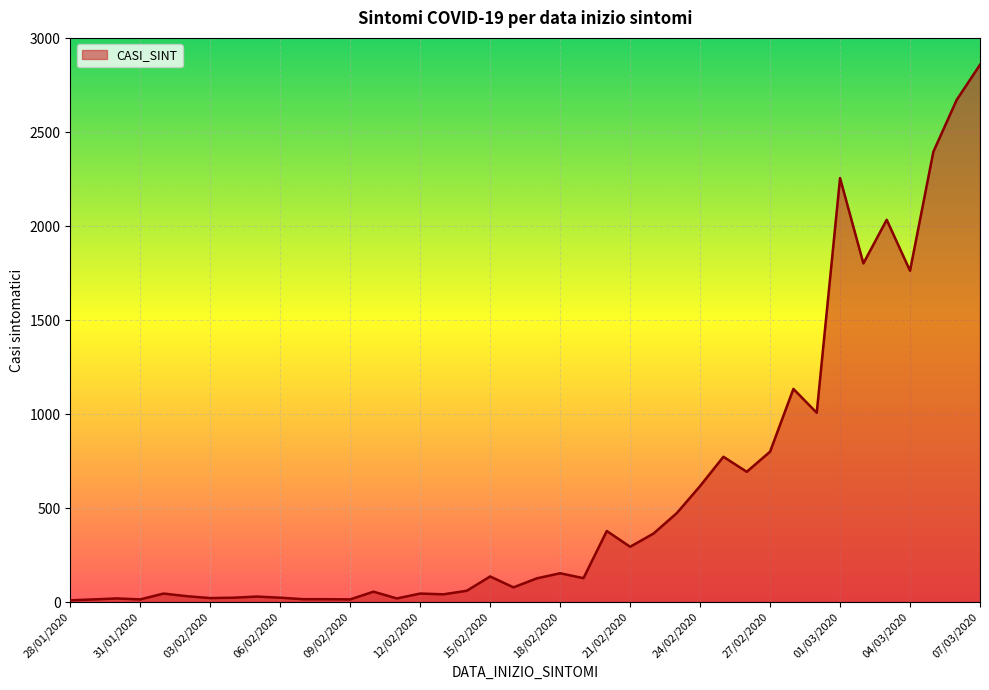

What is the sum of all values?

23427